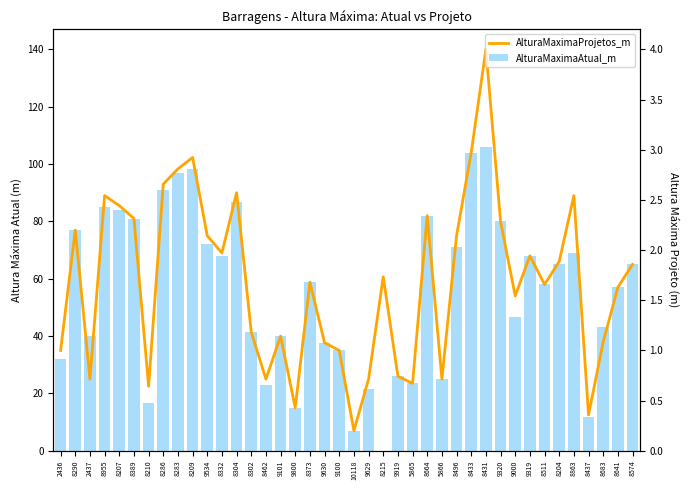

Reading left to right, what are all the values shown in this chart?

AlturaMaximaProjetos_m: 35.0	77.0	25.0	89.0	85.5	81.0	22.5	93.0	98.3	102.3	75.0	69.0	90.0	41.4	25.0	40.0	15.0	58.8	37.7	35.0	7.0	25.0	60.7	26.0	23.5	82.0	25.0	75.0	104.0	140.0	80.0	54.0	68.0	58.0	66.0	89.0	12.5	38.0	57.0	65.0
AlturaMaximaAtual_m: 32.0	77.0	40.0	85.0	84.0	81.0	16.5	90.9	96.8	98.1	72.0	68.0	86.7	41.4	22.8	40.0	15.0	58.8	37.7	35.0	7.0	21.6	0.0	26.0	23.5	82.0	25.0	71.0	104.0	106.0	80.0	46.8	68.0	58.0	65.2	69.0	11.8	43.0	57.0	65.0